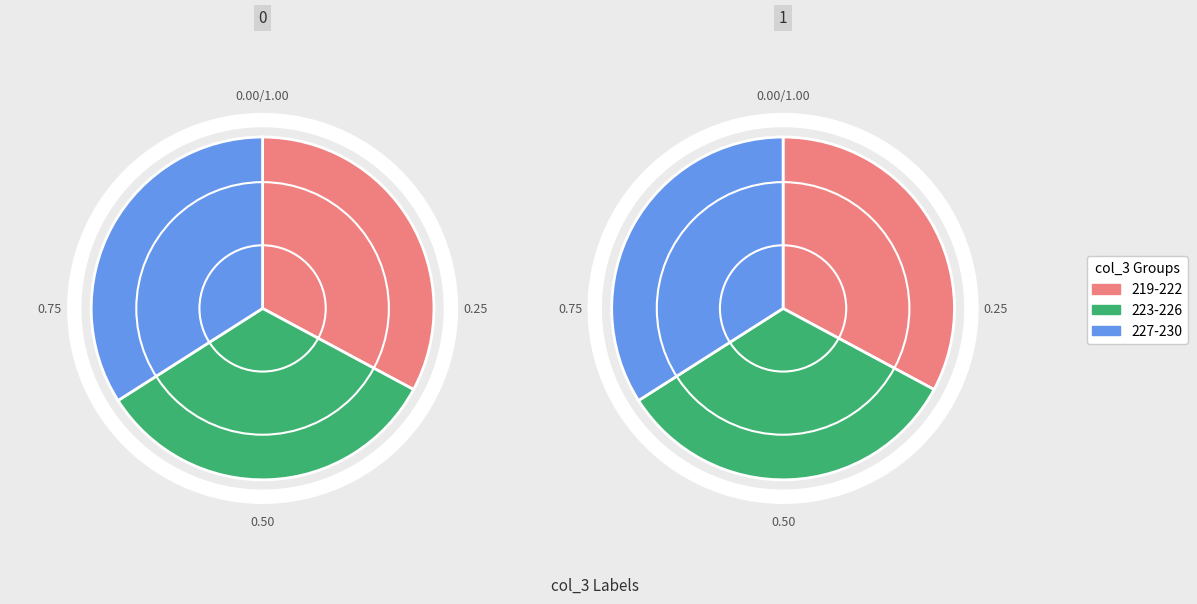

True or false: 224 accounts for 8% of the total.

True